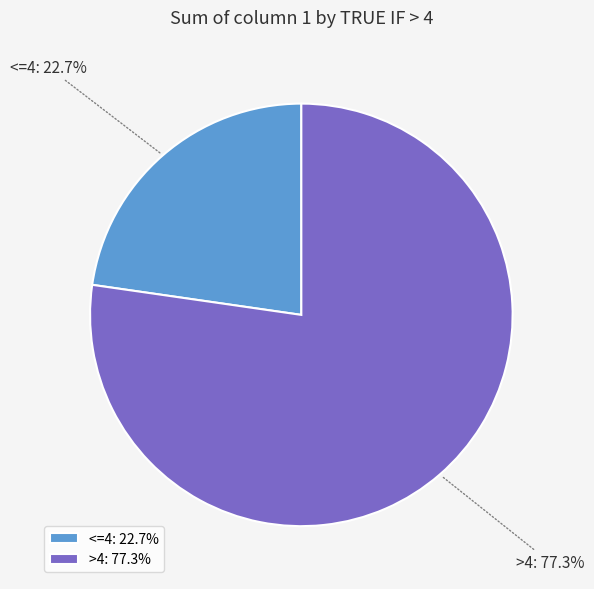

Approximately how many times larger is the value at >4 compared to <=4?

3.4